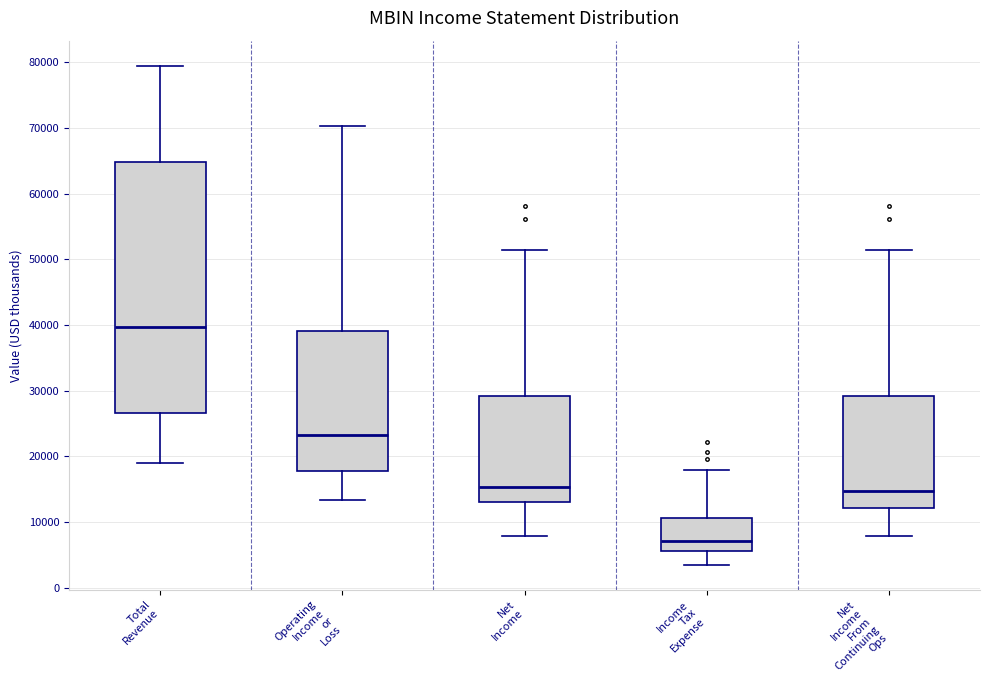

Where does the median line of the box for Net Income sit on the y-axis? The values are not printed on the chart, so give them approximately, as read against the axis.

15000